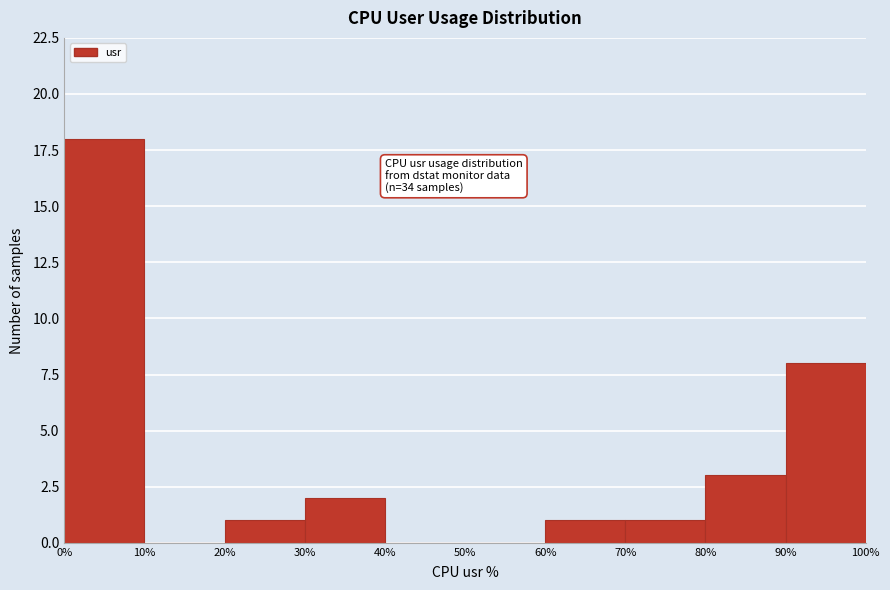

Which range on the x-axis has the tallest bar?

0% to 10%